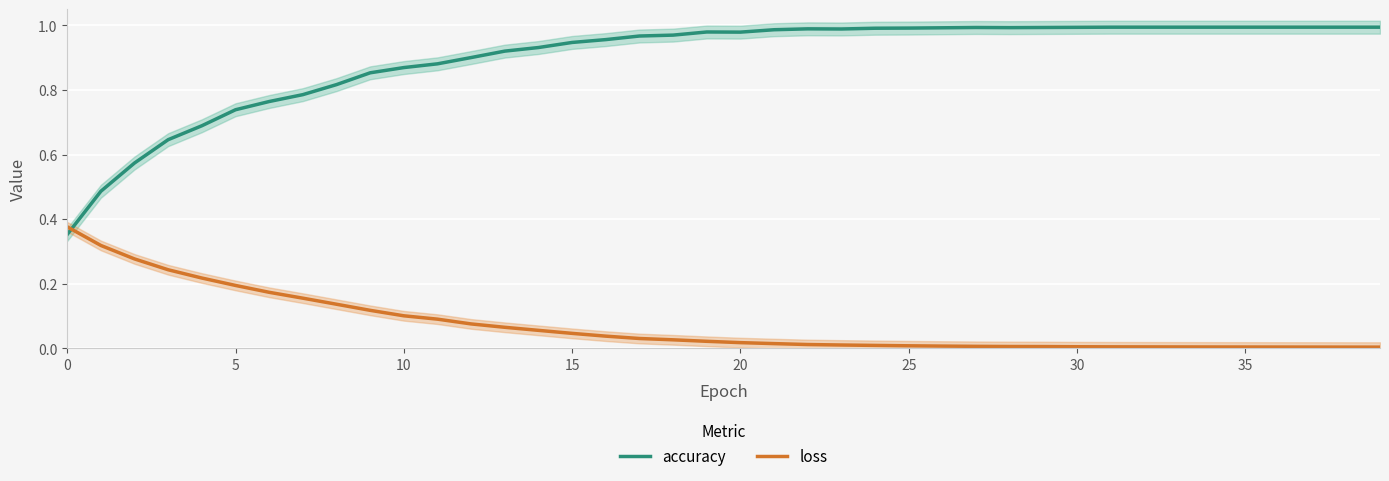

What is the label of the 9th point from the right?

31